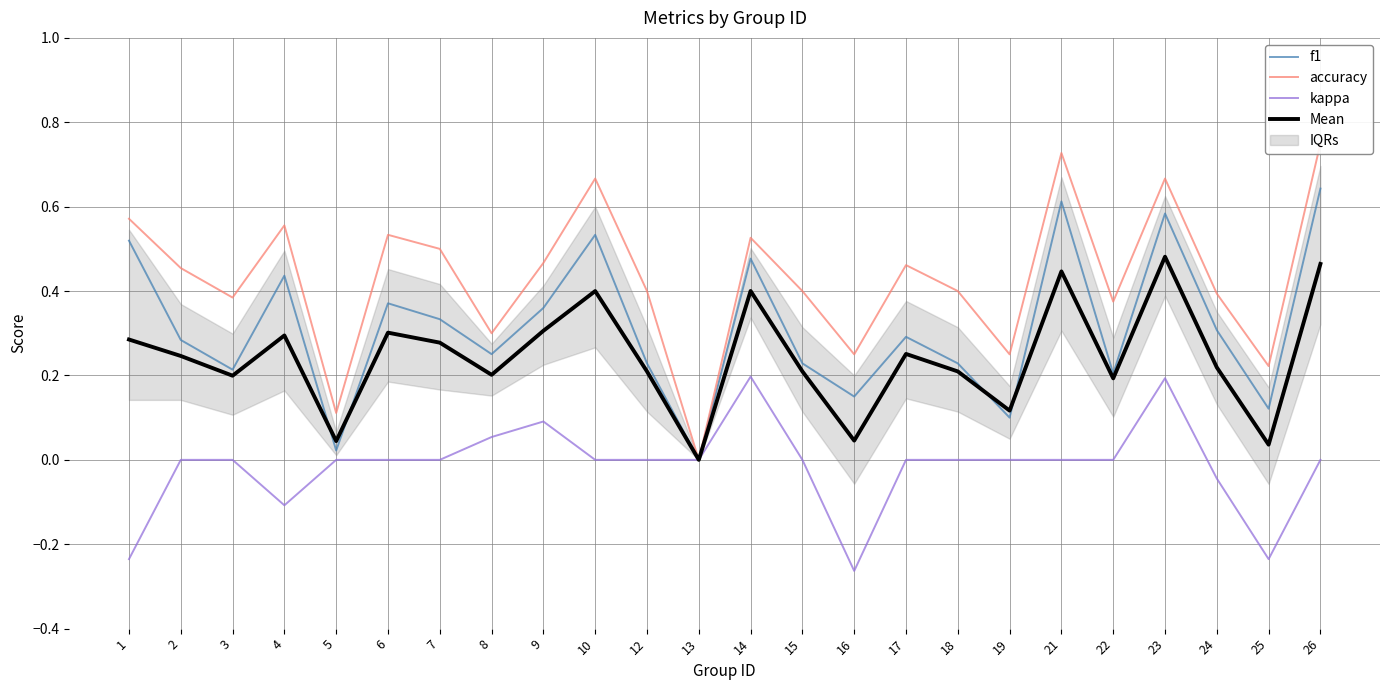

True or false: kappa and Mean cross at least once.

False